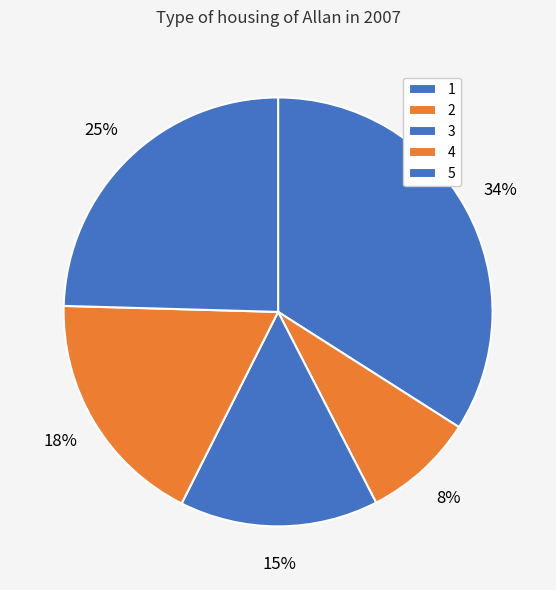

How many slices are in this pie chart?

5